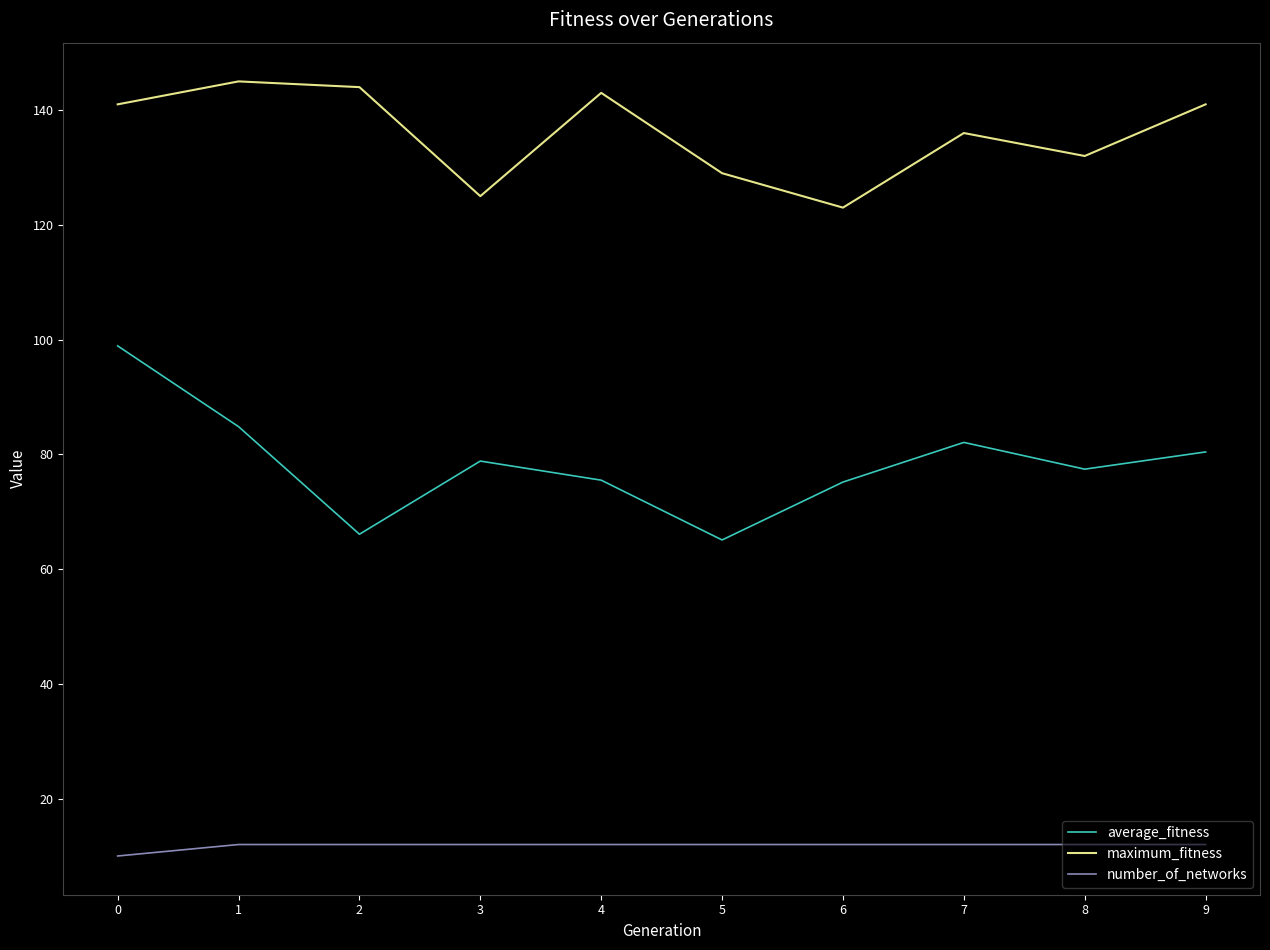

What is the highest value of the maximum_fitness series?

145.0